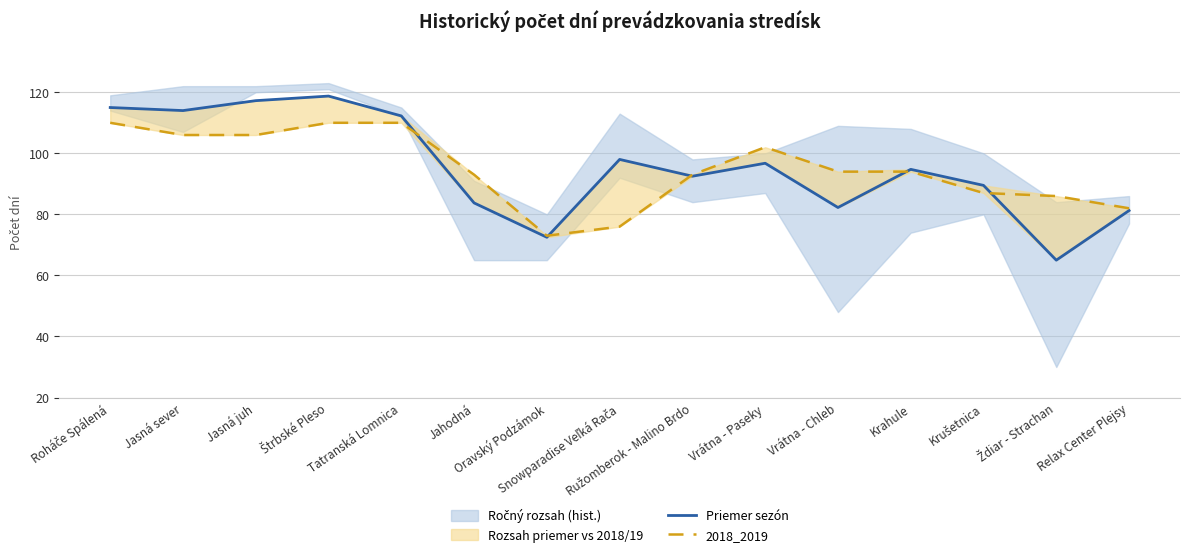

At Krahule, list the series in order from smallest to largest.

2018_2019, Priemer sezón